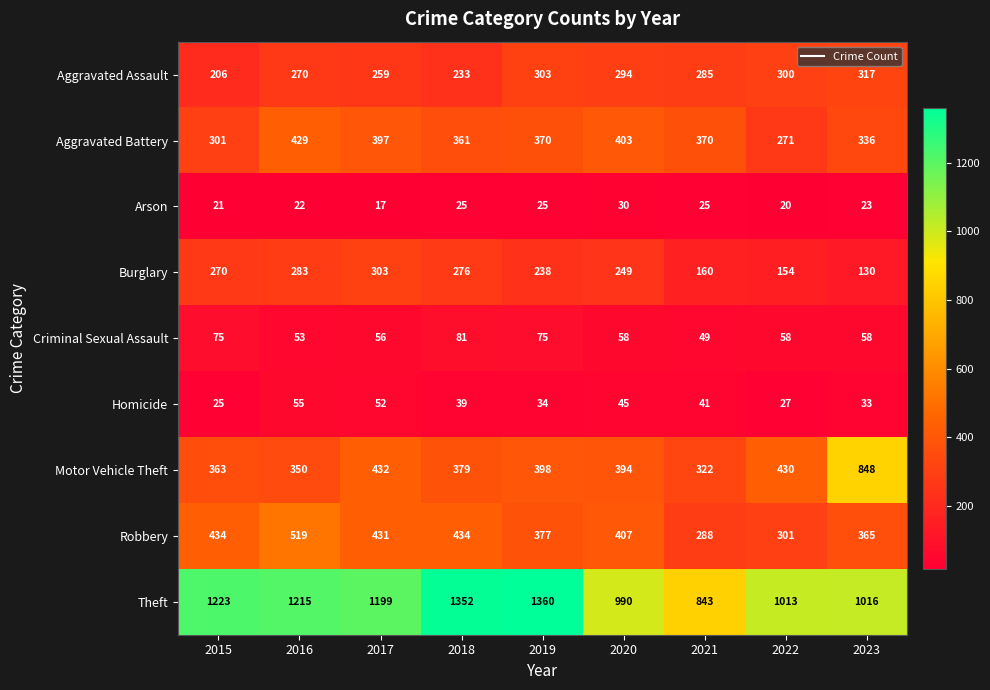

What is the sum of all Aggravated Battery values?

3238